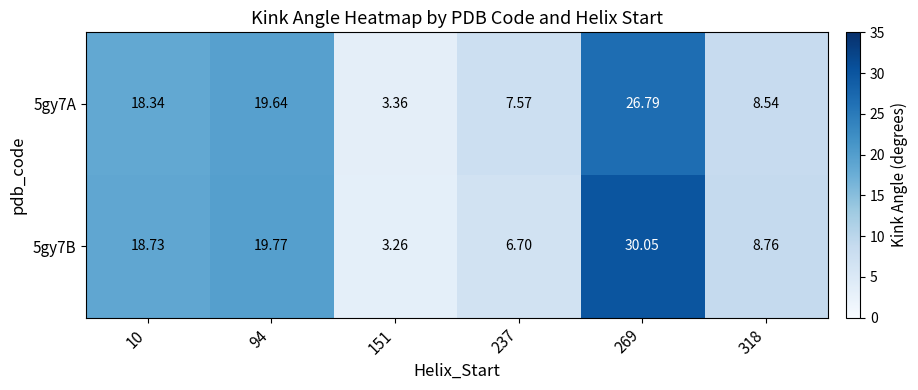

How many series are shown in this chart?

2